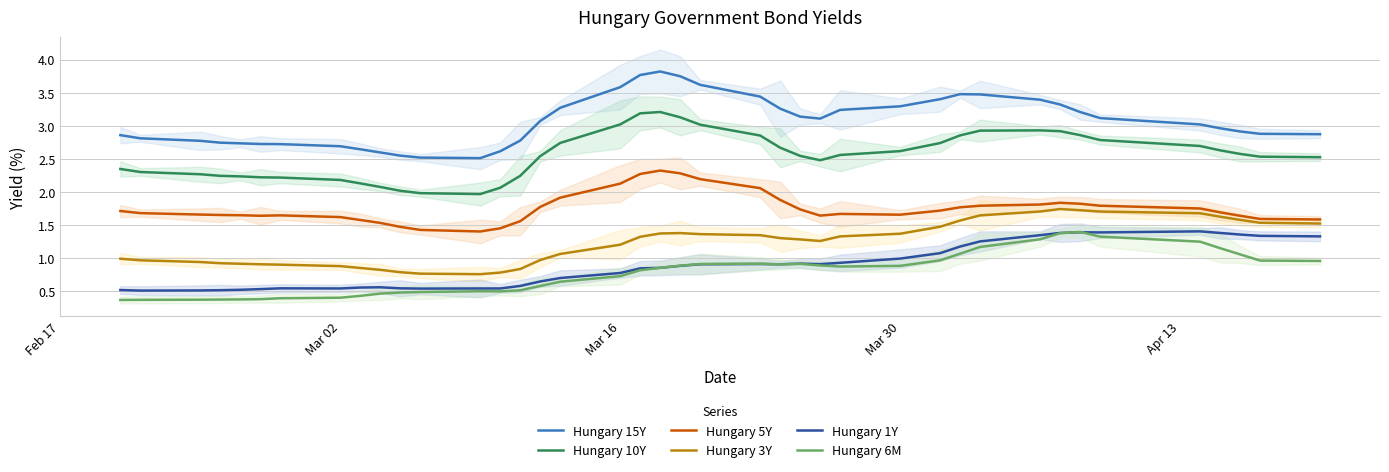

Does the chart have visible grid lines?

Yes